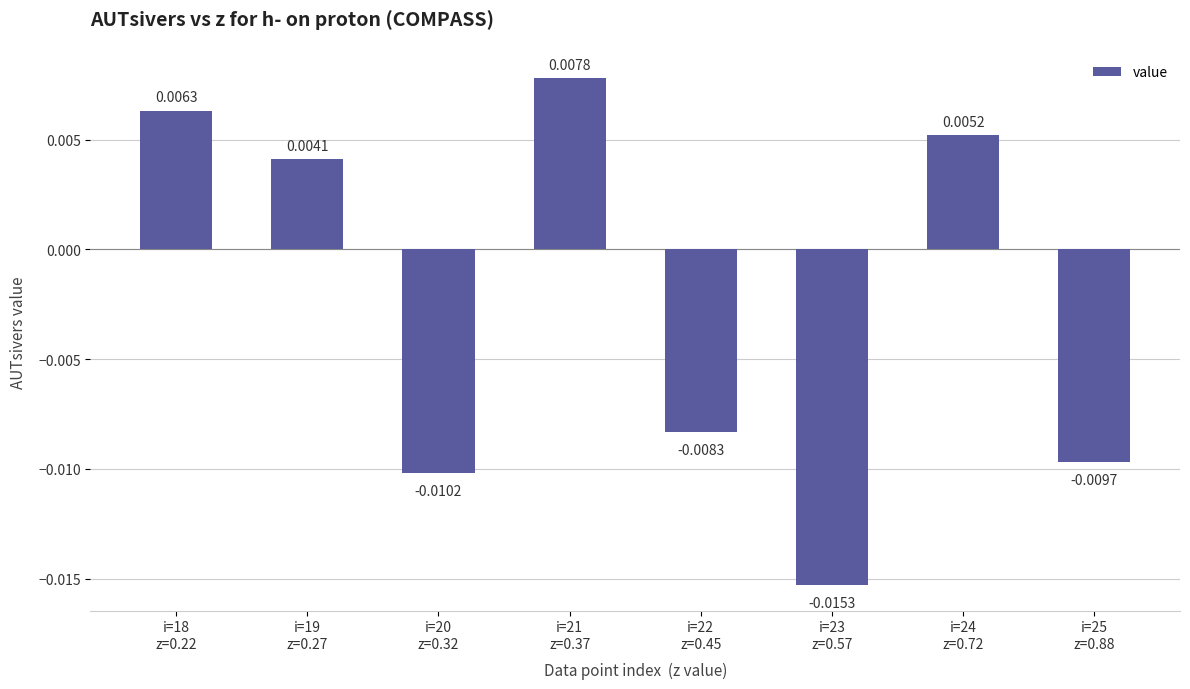

Are the bars horizontal?

No